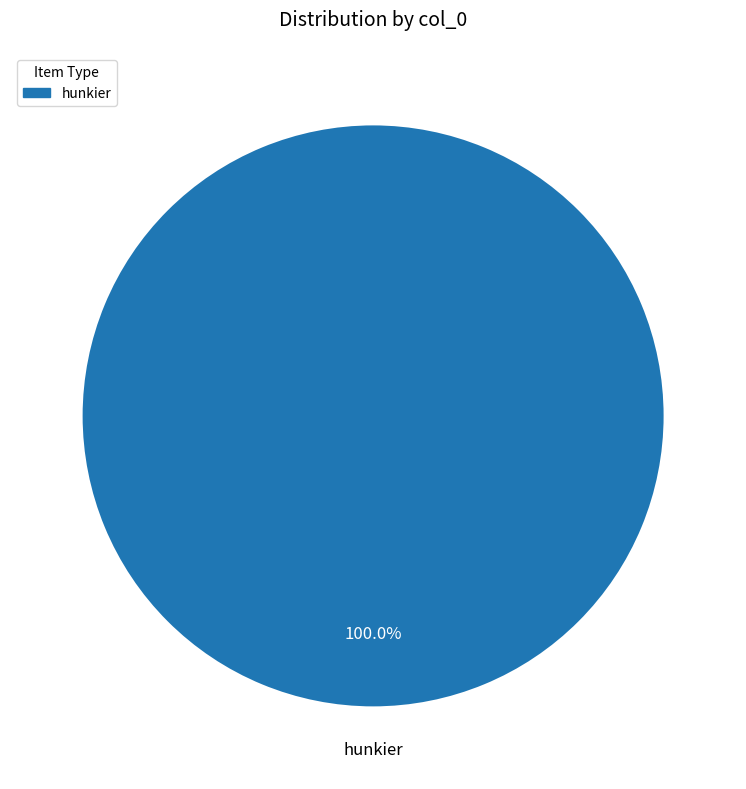

Does any single category account for the majority?

Yes